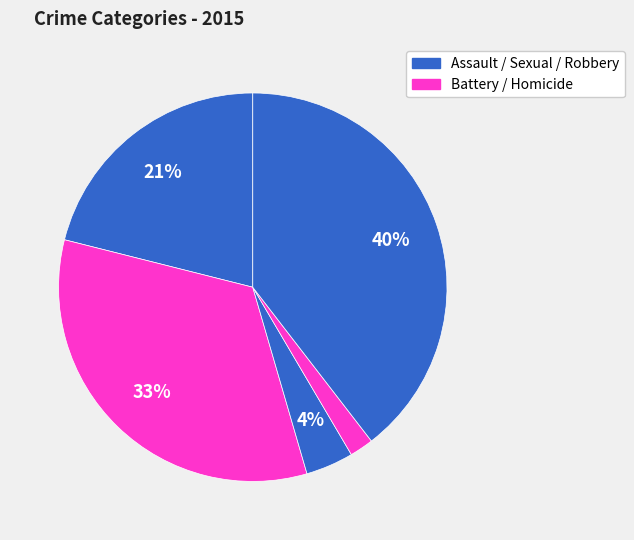

How many slices are in this pie chart?

5